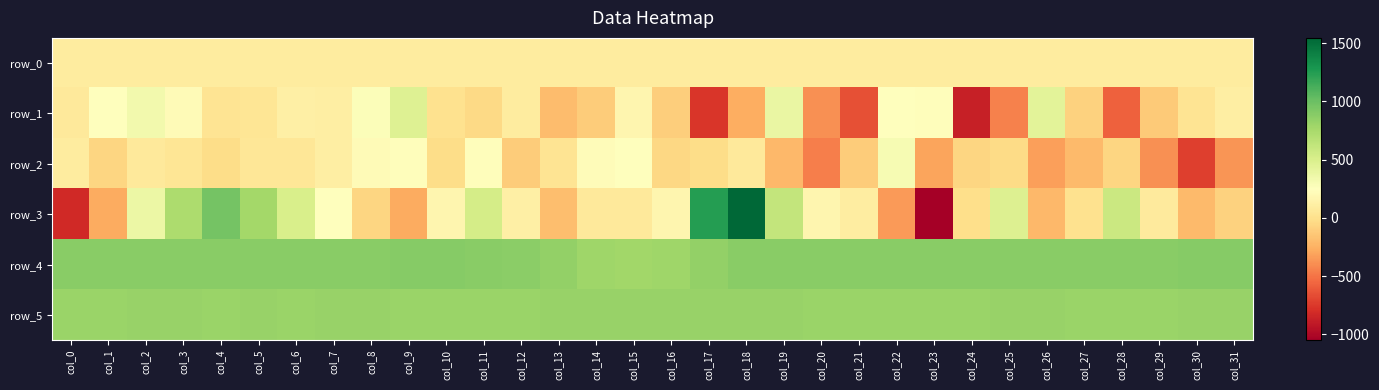

At how many categories does at least one series exceed 1311?

1